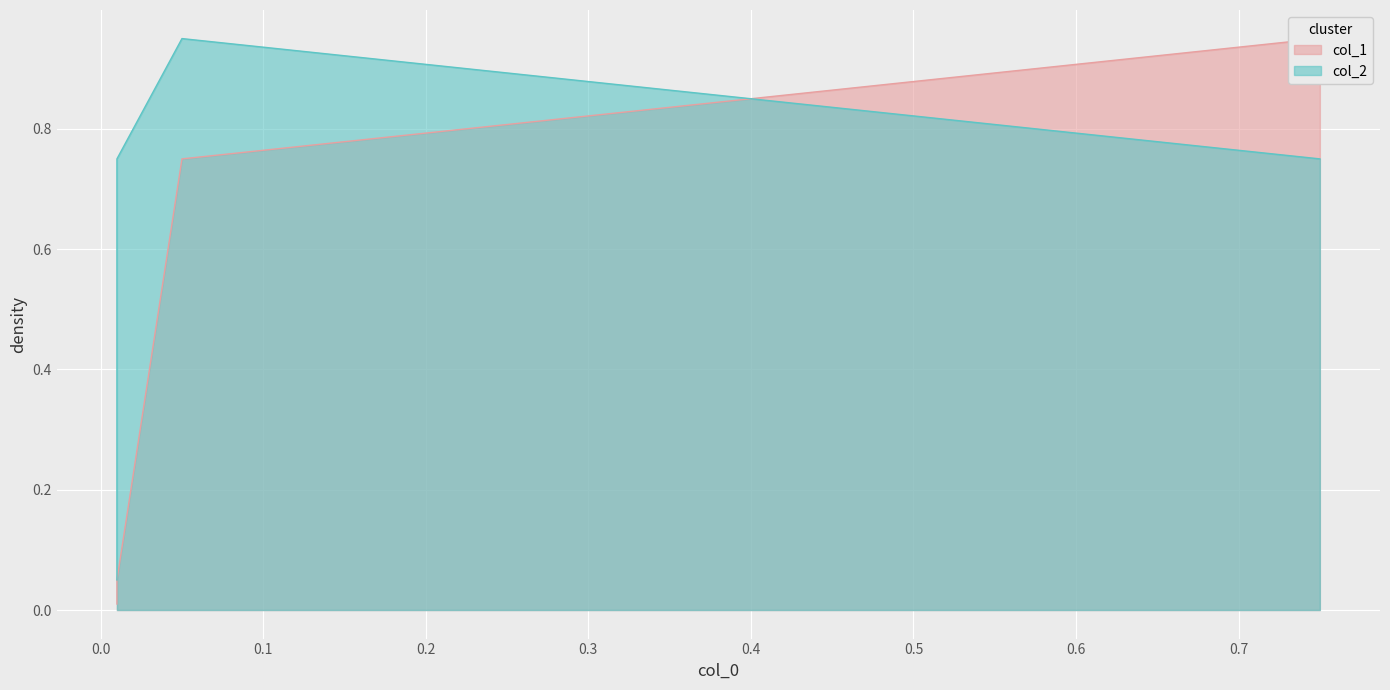

What is the sum of all col_1 values?

1.8